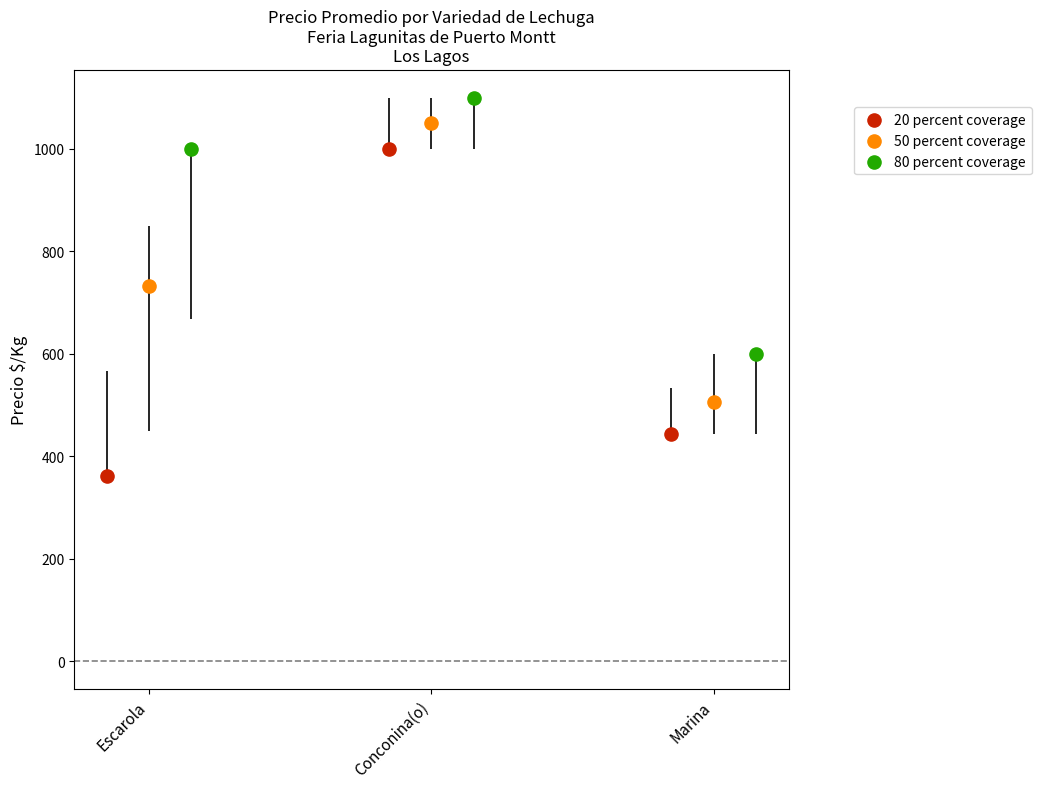

Which series reaches the minimum Y coordinate?

20 percent coverage